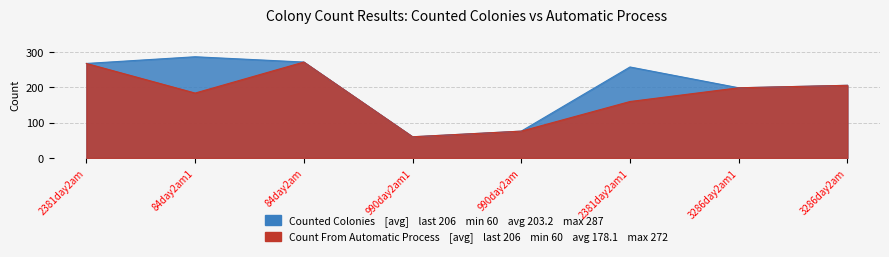

Between 2381day2am and 3286day2am1, which series saw the biggest shift?

Counted Colonies